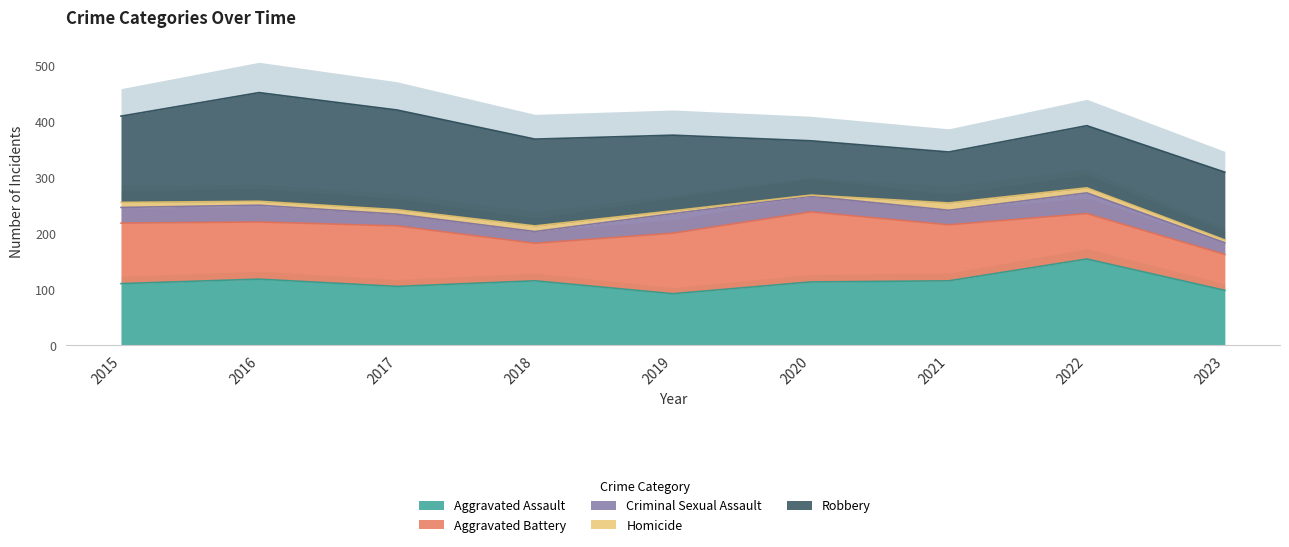

At which category does Aggravated Assault reach its first local peak?

2016